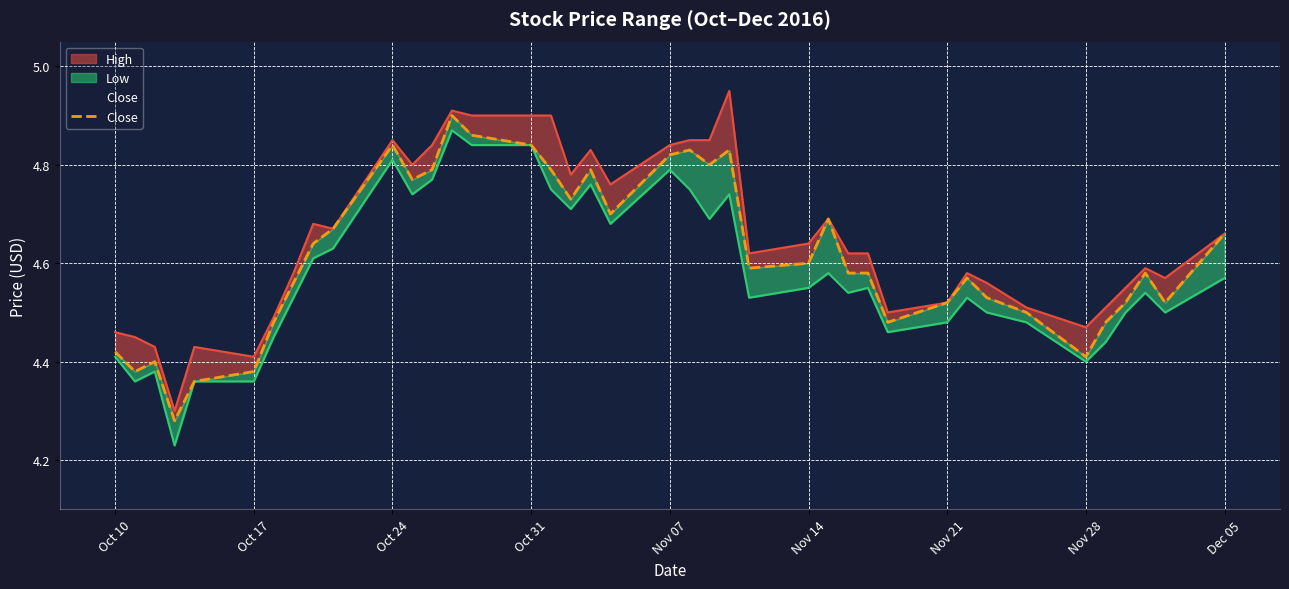

What is the sum of all values?

184.7